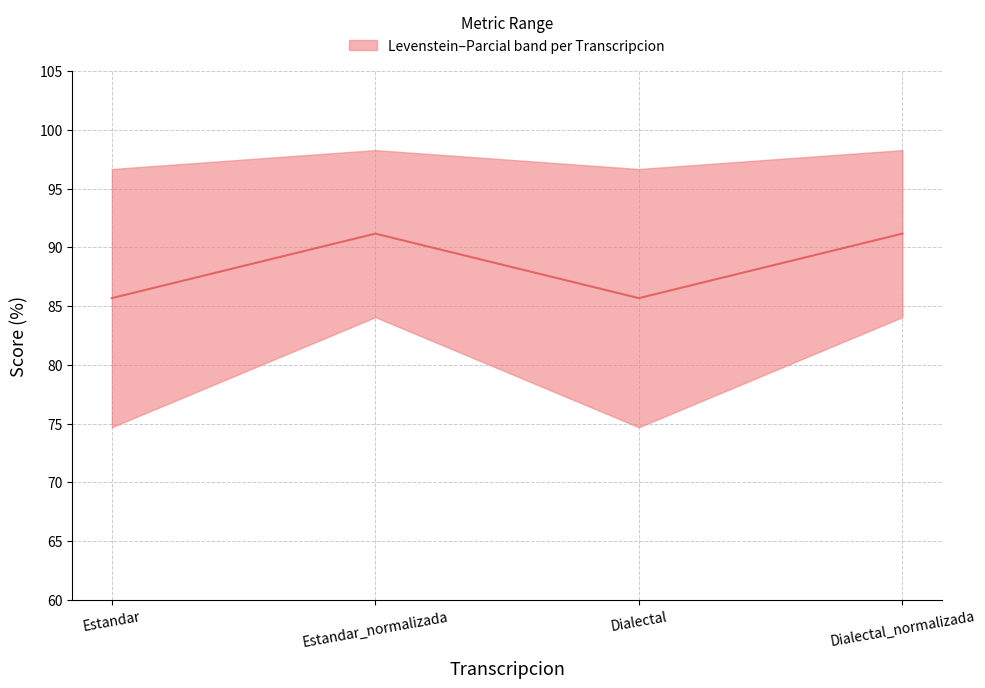

Reading left to right, transcribe all the data shown in this chart.

Estandar=85.7	Estandar_normalizada=91.2	Dialectal=85.7	Dialectal_normalizada=91.2